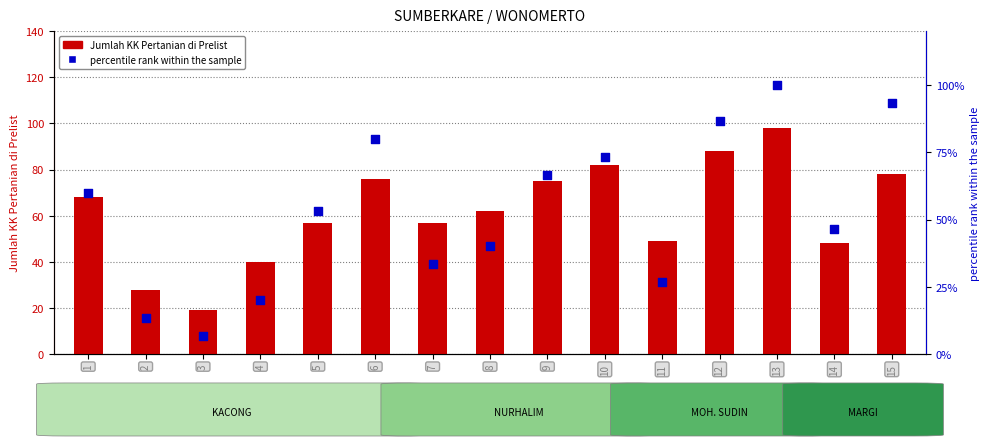

At how many categories does at least one series exceed 23?

14